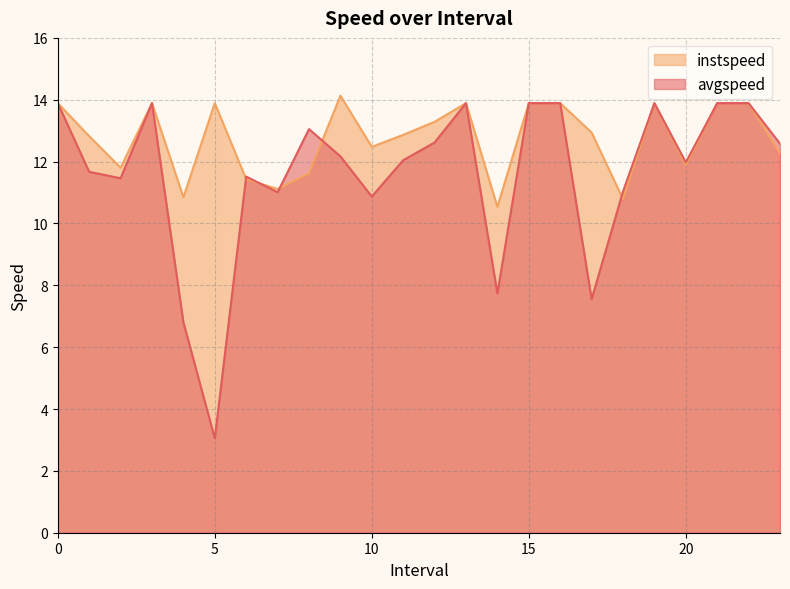

What is the highest value of the instspeed series?

14.1